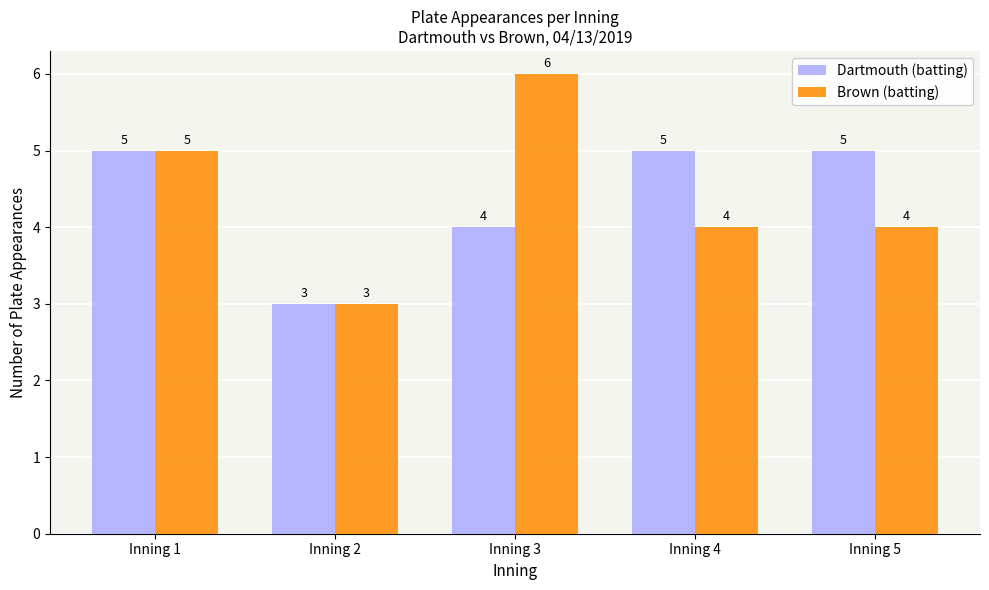

The Dartmouth (batting) series shows 3 at Inning 2. True or false?

True